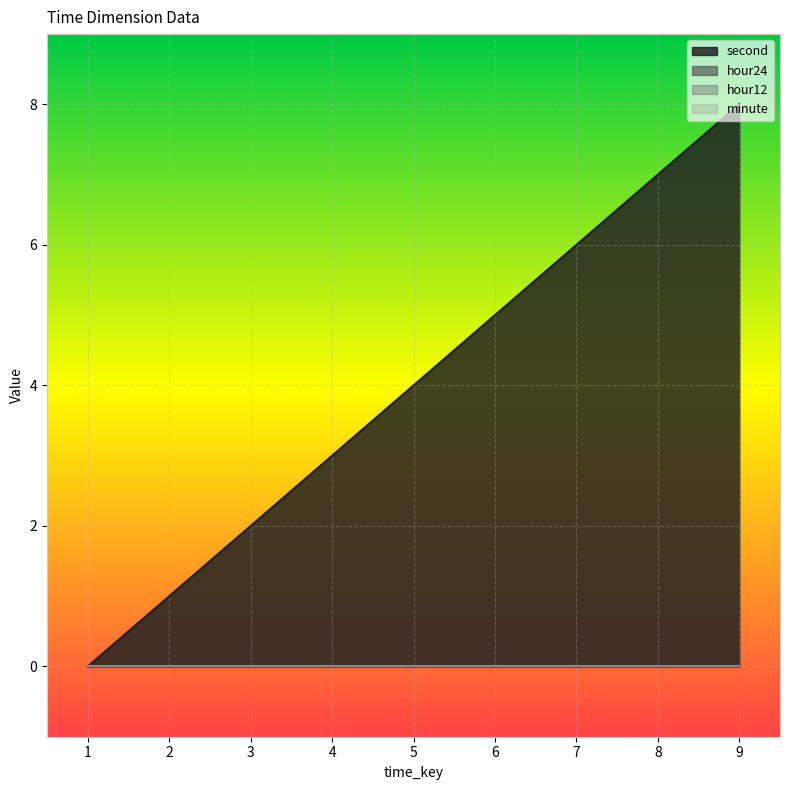

True or false: hour12 and hour24 intersect in this chart.

False